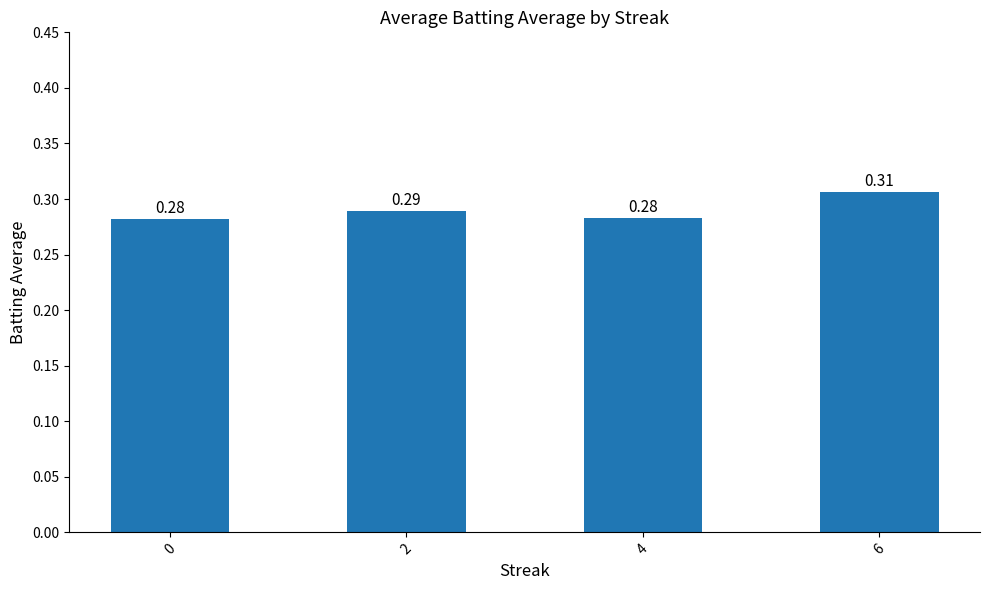

Which category has the highest value across all series?

6